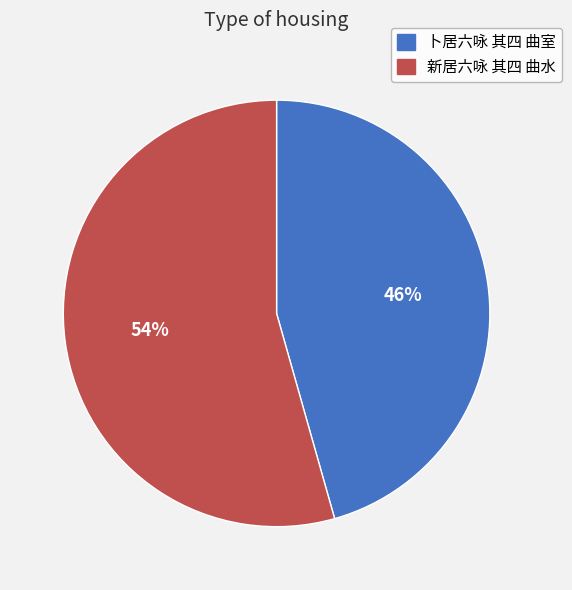

Is it true that 新居六咏 其四 曲水 is 54% of the pie?

True